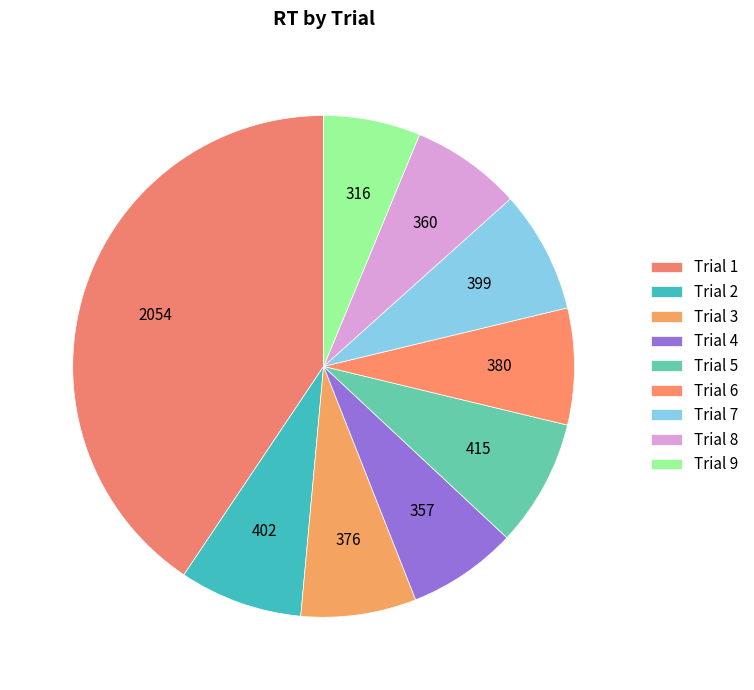

How many slices are in this pie chart?

9